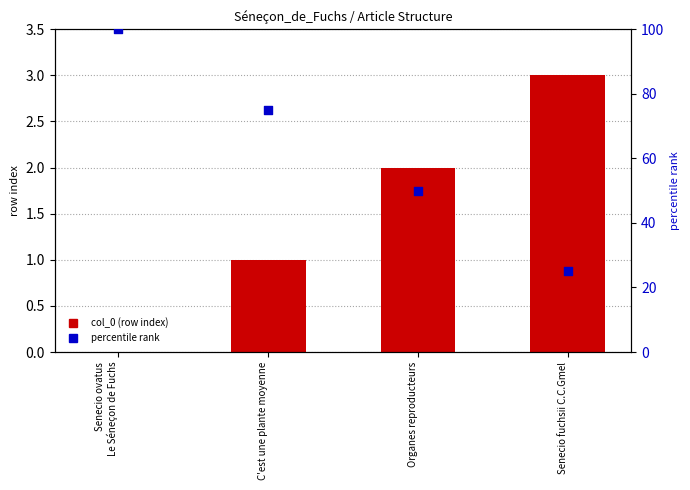

Which series has the largest total across all categories?

percentile rank